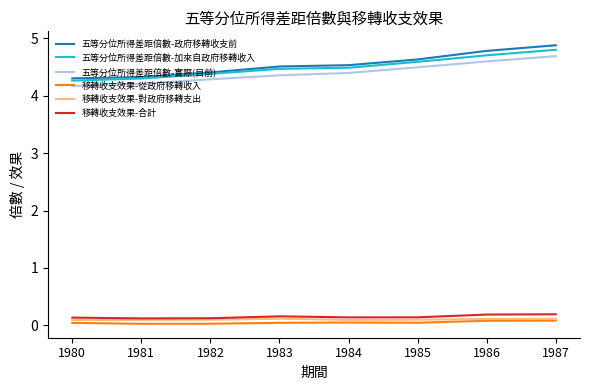

Which series has the widest spread of values?

五等分位所得差距倍數-政府移轉收支前